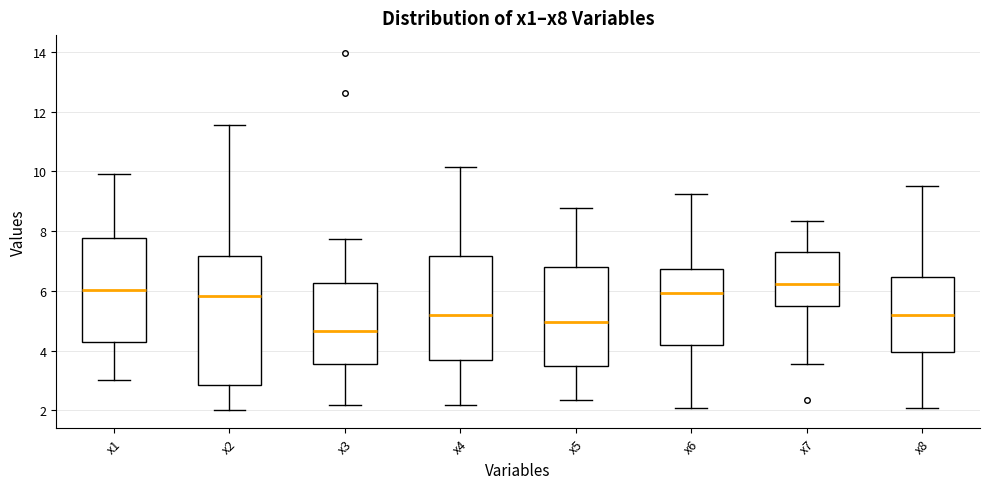

Reading left to right, transcribe this box plot: for each box, give where its median line is, the range the box spans, and where its two whiskers end, as read against the y-axis. The values are not printed on the chart, so give them approximately, as read against the axis.

x1: median 6.0, box 4.2 to 7.8, whiskers 3.0 to 10.0
x2: median 5.8, box 2.8 to 7.2, whiskers 2.0 to 11.6
x3: median 4.6, box 3.6 to 6.2, whiskers 2.2 to 7.8
x4: median 5.2, box 3.6 to 7.2, whiskers 2.2 to 10.2
x5: median 5.0, box 3.6 to 6.8, whiskers 2.4 to 8.8
x6: median 6.0, box 4.2 to 6.8, whiskers 2.0 to 9.2
x7: median 6.2, box 5.4 to 7.4, whiskers 3.6 to 8.4
x8: median 5.2, box 4.0 to 6.4, whiskers 2.0 to 9.6